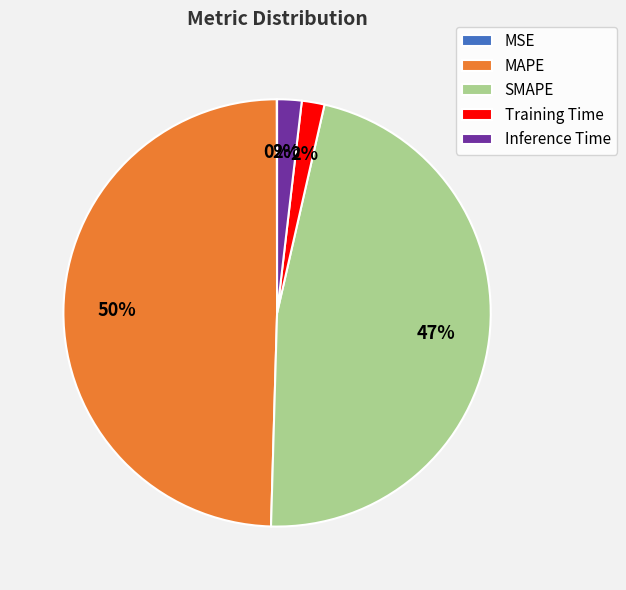

Do SMAPE and Inference Time together represent more than half of the pie?

No